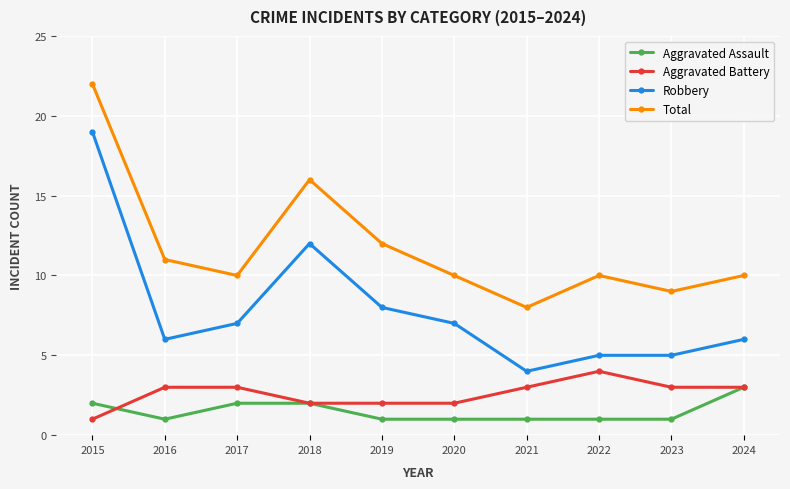

How many interior local peaks does the Total series have?

2